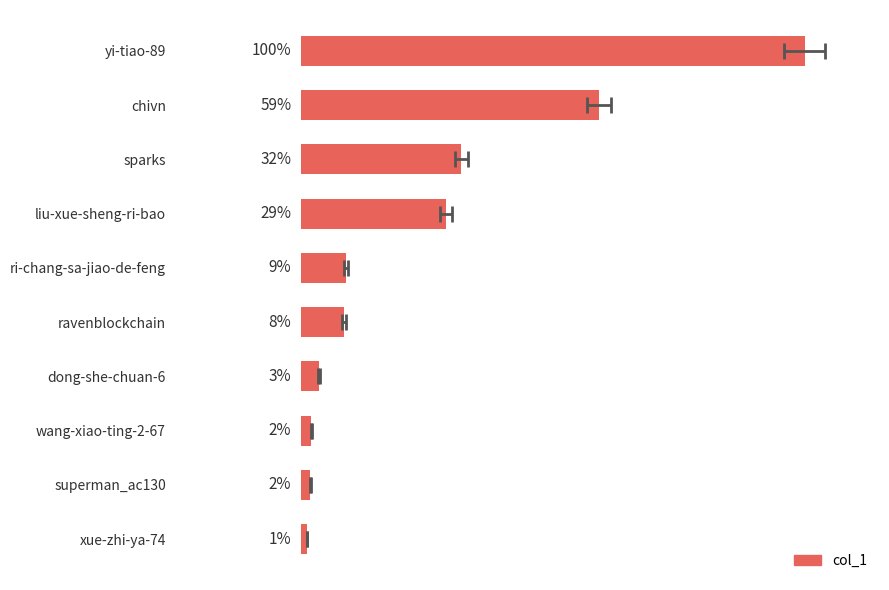

Reading left to right, extract all data points from this chart.

68877	40773	21902	19788	6117	5835	2378	1345	1192	775